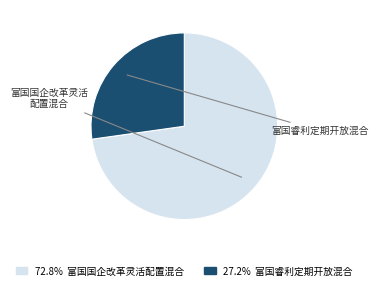

How many slices are in this pie chart?

2